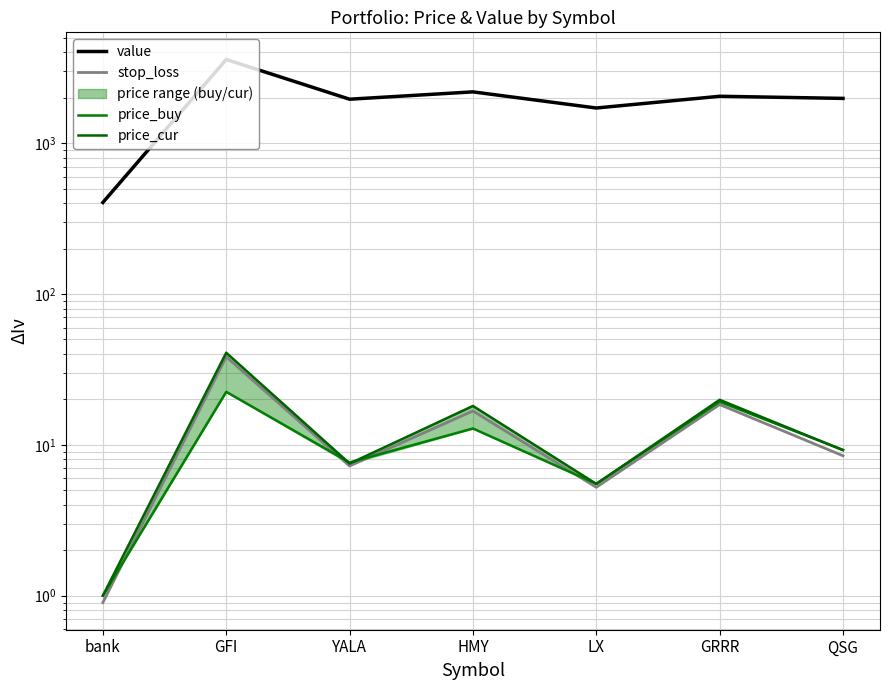

Between LX and QSG, which series saw the biggest shift?

value